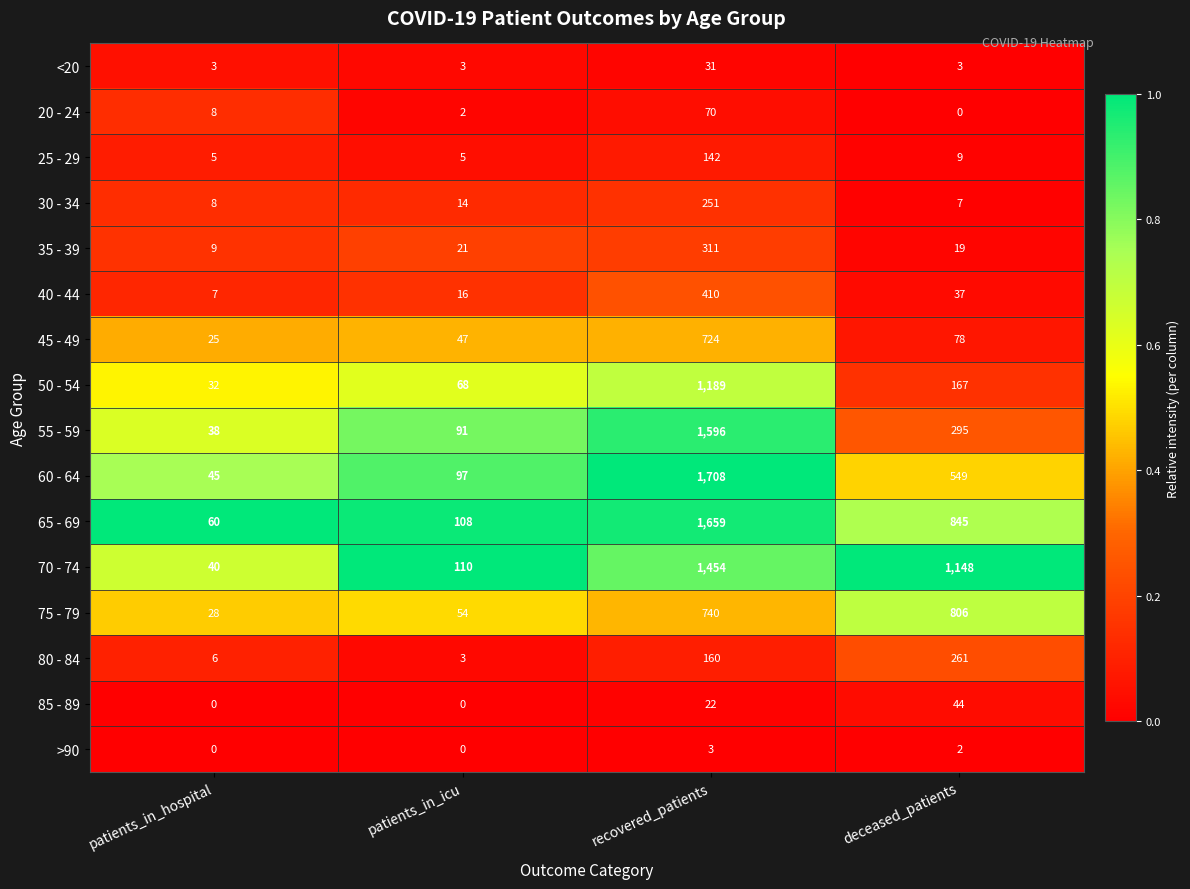

Which series has the largest range (max minus min)?

60 - 64